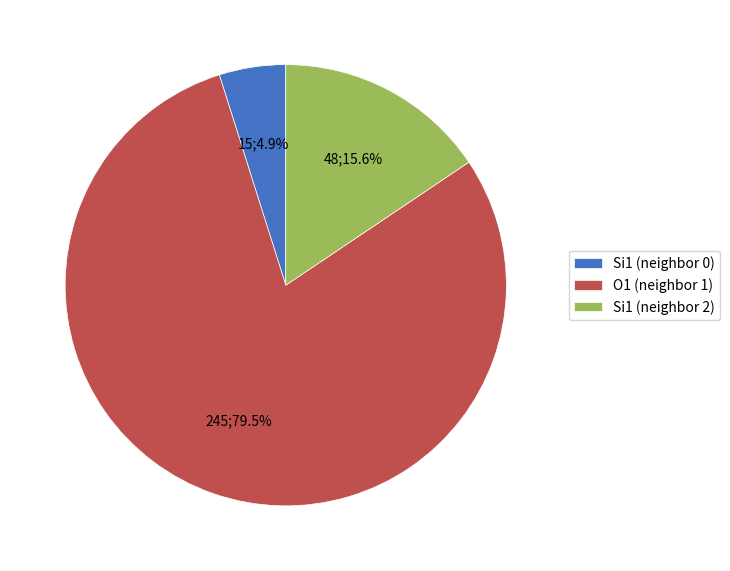

What is the largest slice in the pie chart?

O1 (neighbor 1)